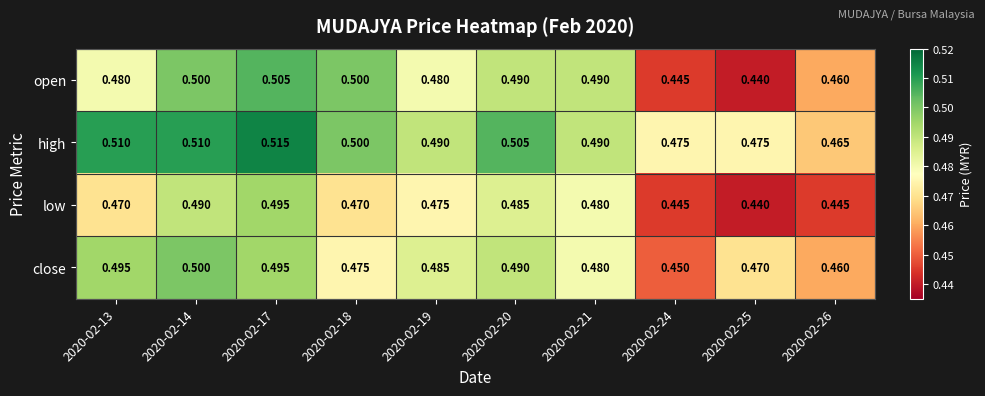

Which series has the largest total across all categories?

high